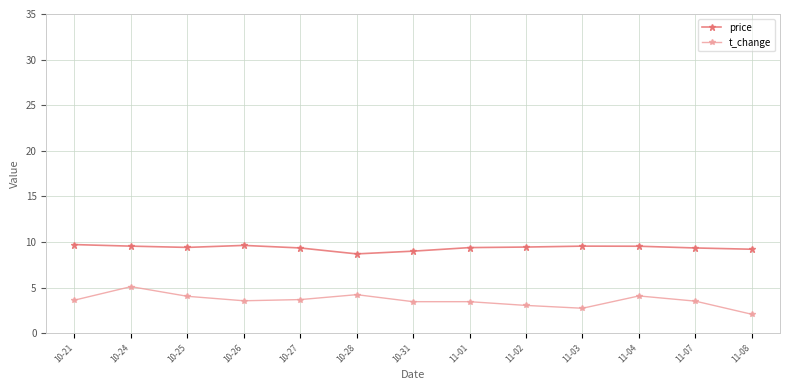

What position from the left is 10-27?

5